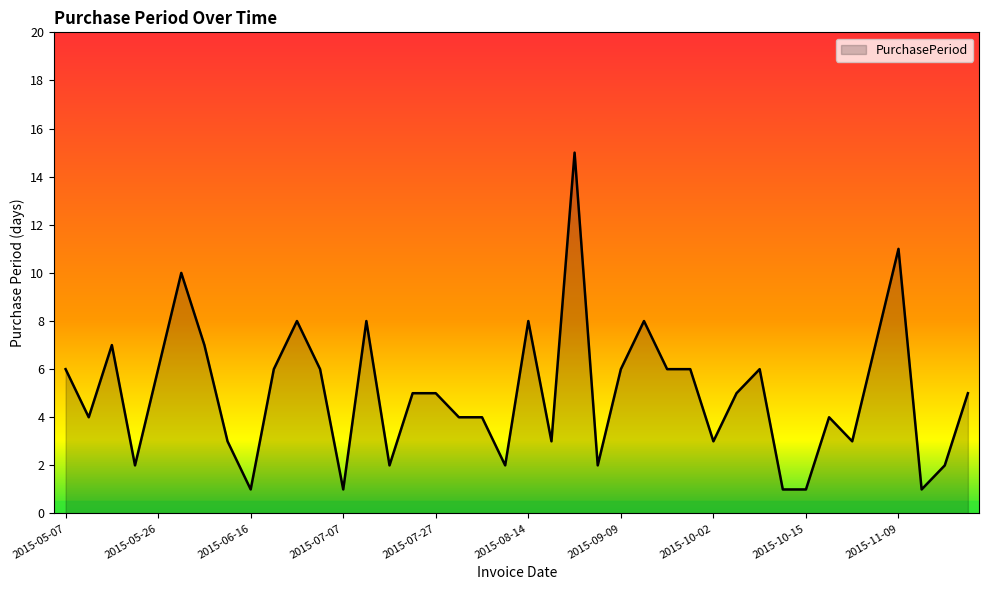

What is the sum of all values?

200